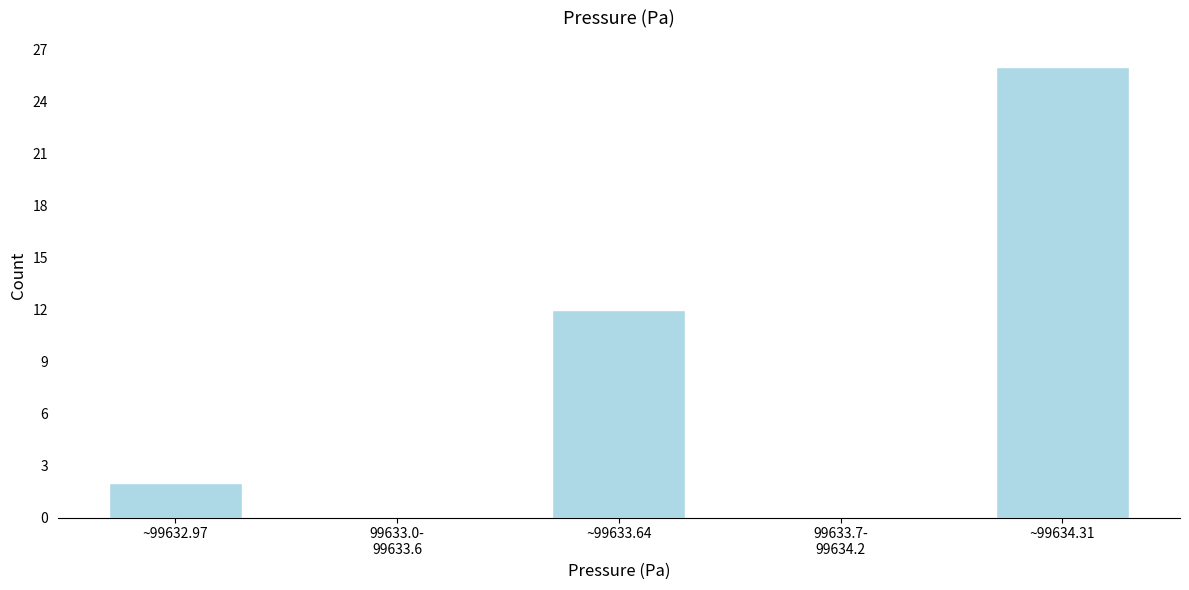

Which has a higher value, ~99634.31 or ~99632.97?

~99634.31